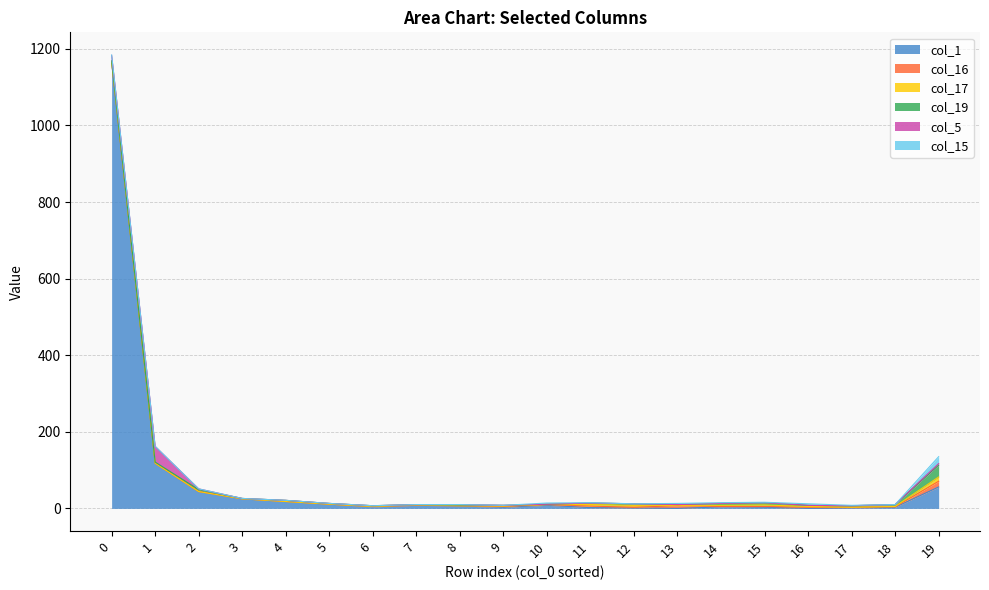

What is the difference between the highest and lowest values at 13?

7